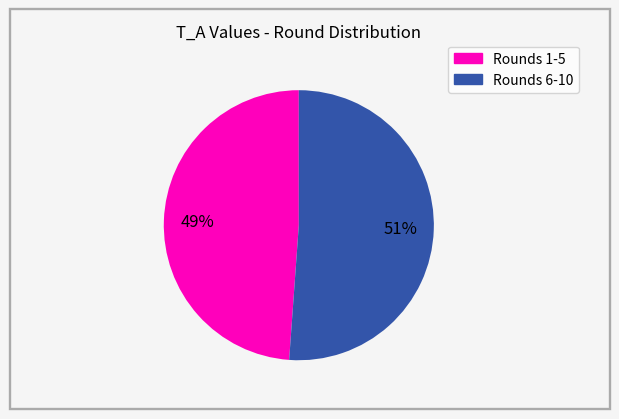

To the nearest percent, what is the difference between the largest and smallest slice percentages?

2%